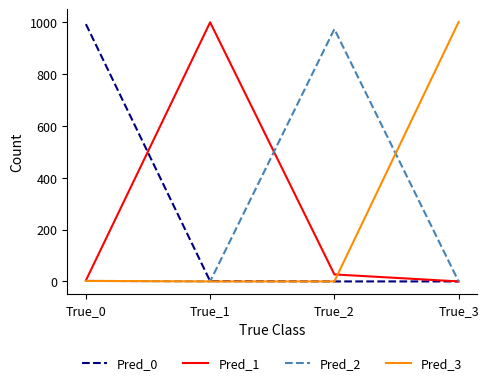

The value of Pred_3 at True_3 is 273. True or false?

False